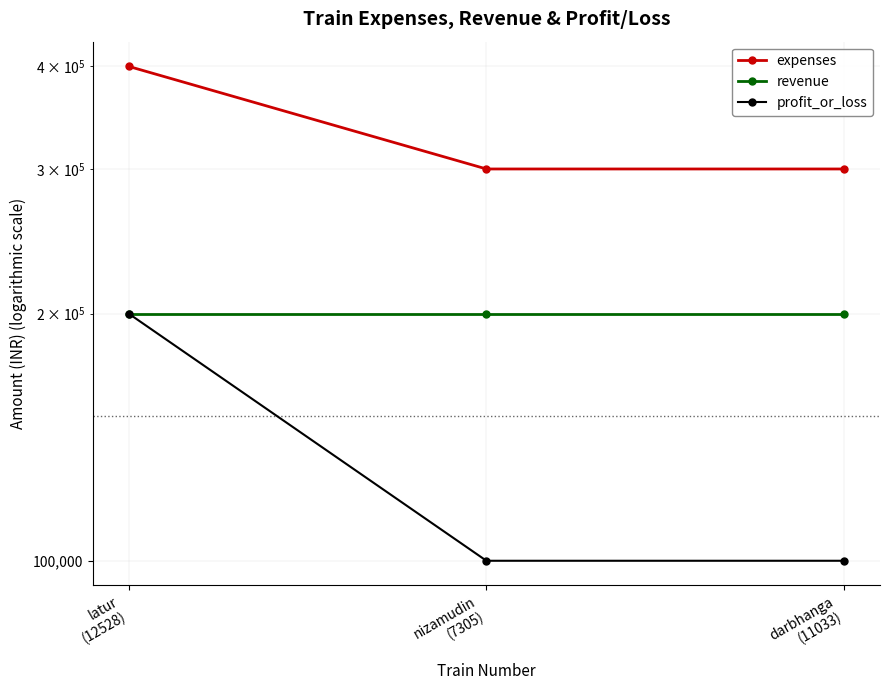

What value does the expenses series have at latur
(12528)?

400000